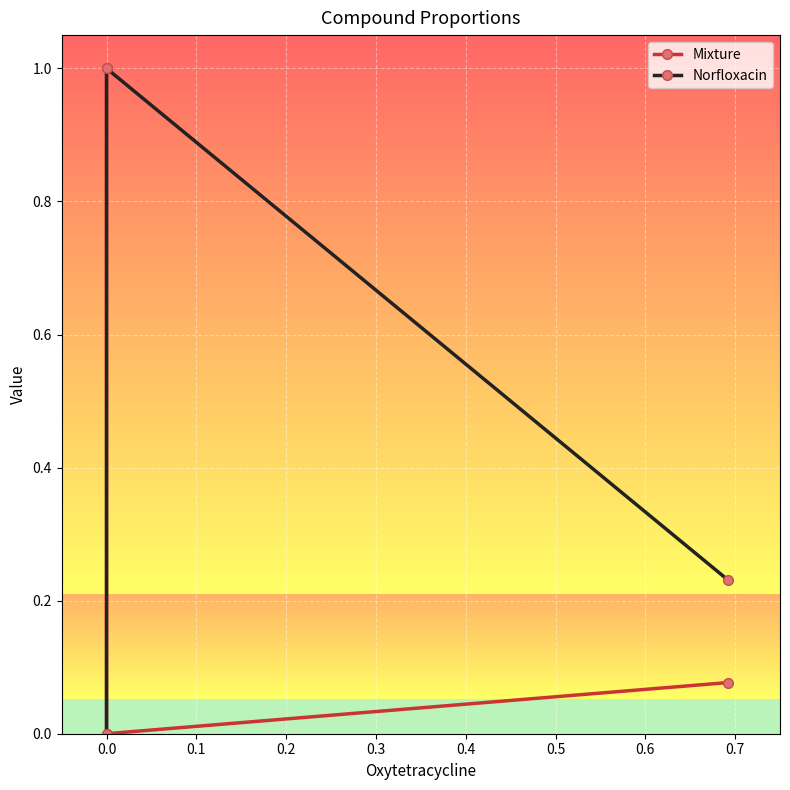

Is this an area chart (filled region under the line)?

No